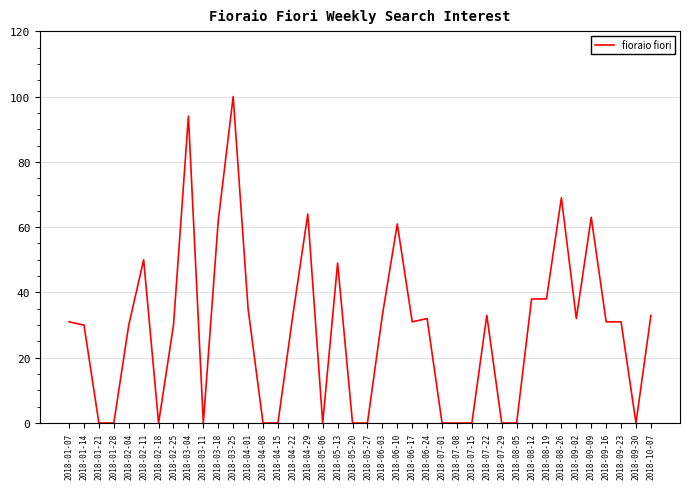

What is the difference between the values at 2018-09-16 and 2018-07-15?

31